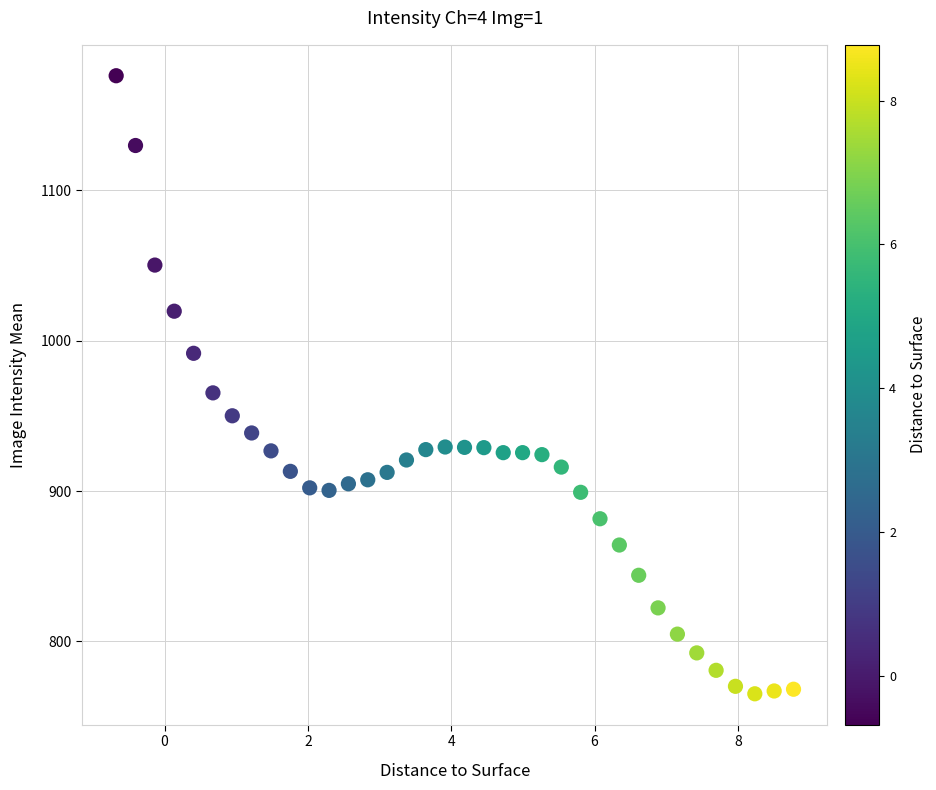

What Y value in the scatter plot is closest to 970?

965.3